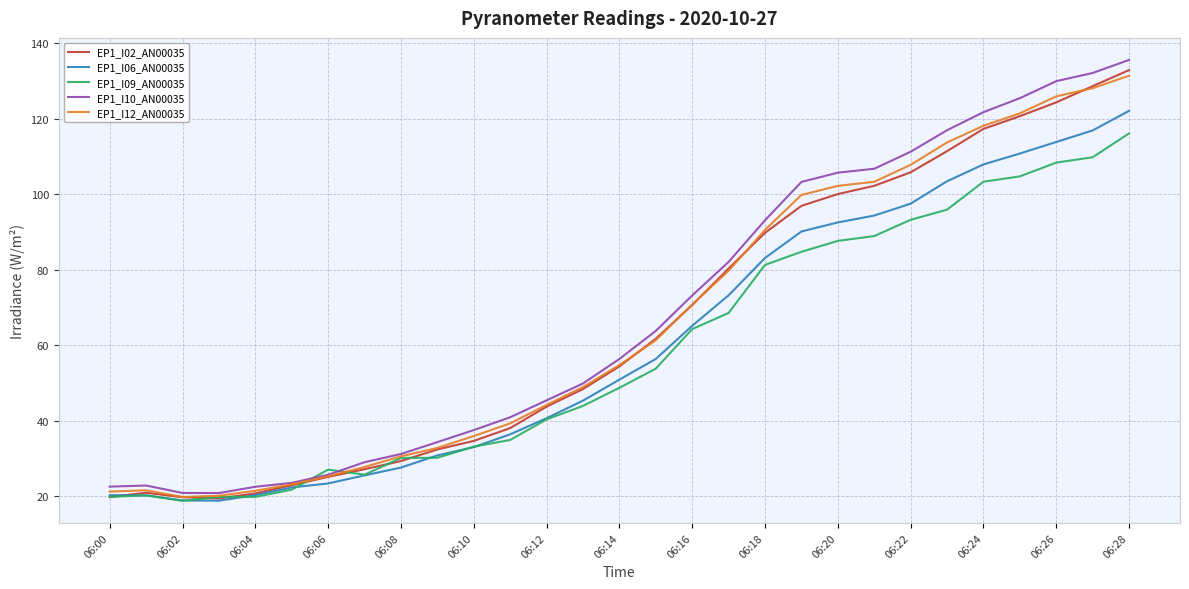

What is the maximum value for EP1_I02_AN00035?

132.9